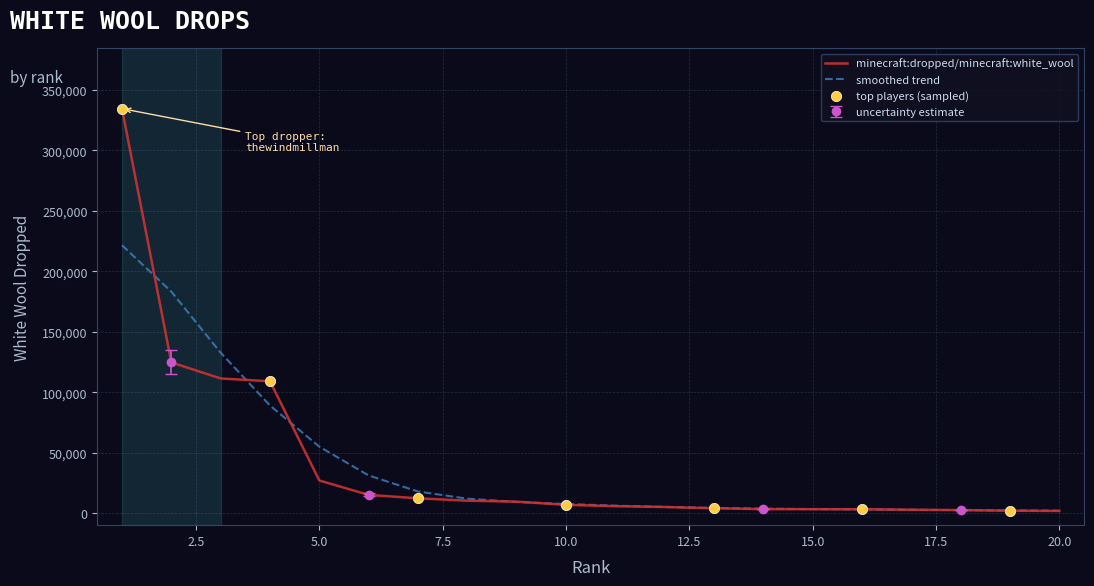

Which has a higher value, 3 or 17?

3